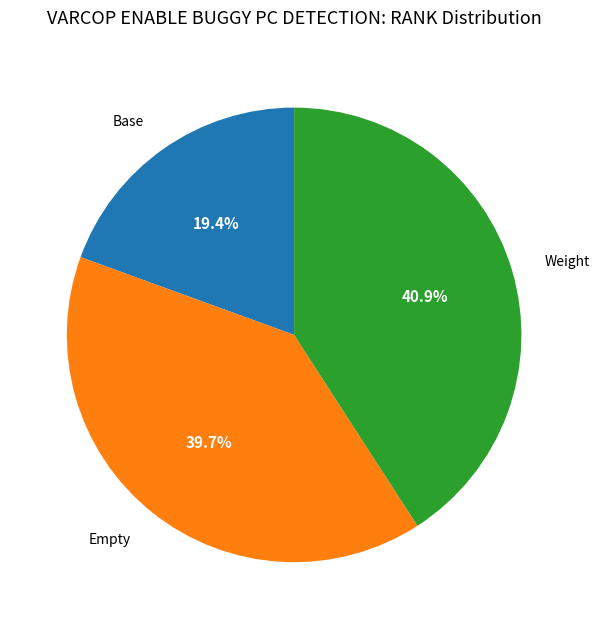

How many segments does this pie chart have?

3